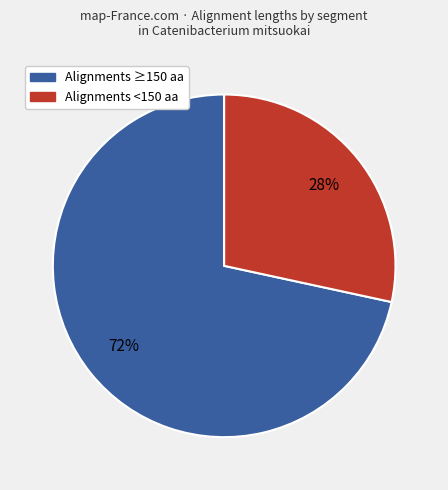

Is there a majority slice in this chart?

Yes